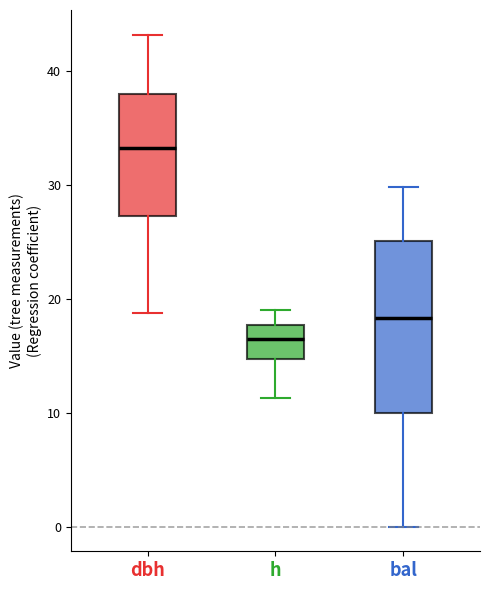

Reading left to right, read every box against the y-axis: the position of its median line, the range the box covers, and the ends of its whiskers. The values are not printed on the chart, so give them approximately, as read against the axis.

dbh: median 33, box 27 to 38, whiskers 19 to 43
h: median 16, box 15 to 18, whiskers 11 to 19
bal: median 18, box 10 to 25, whiskers 0 to 30